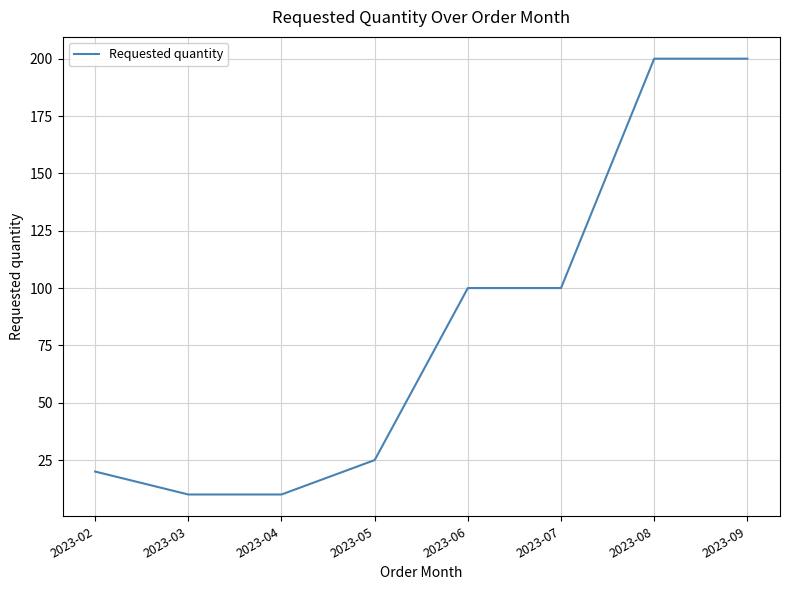

Which has a higher value, 2023-05 or 2023-04?

2023-05